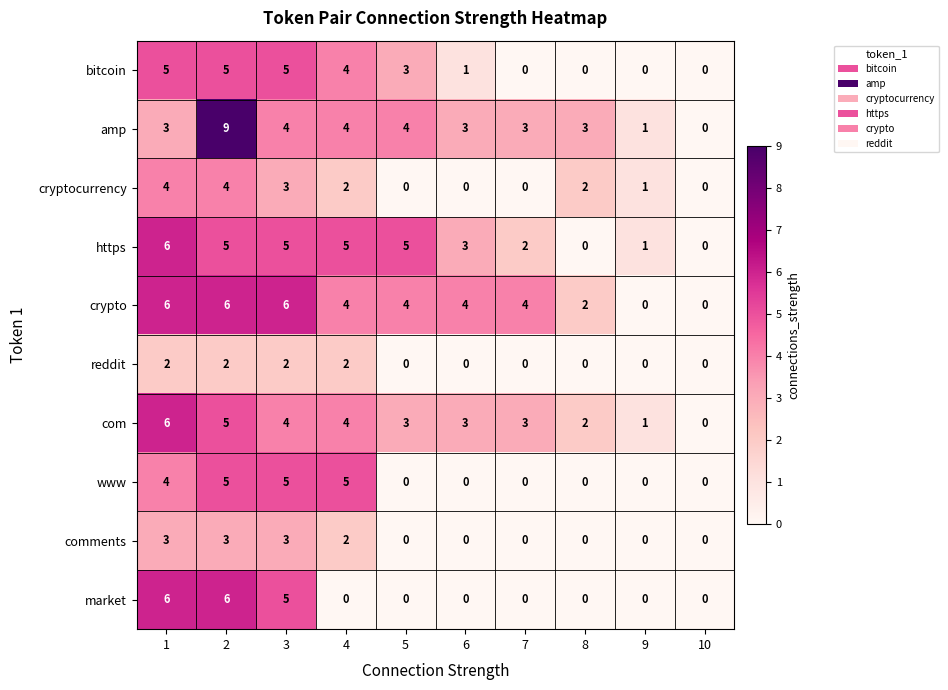

What is the spread (max minus min) of values at 2?

7